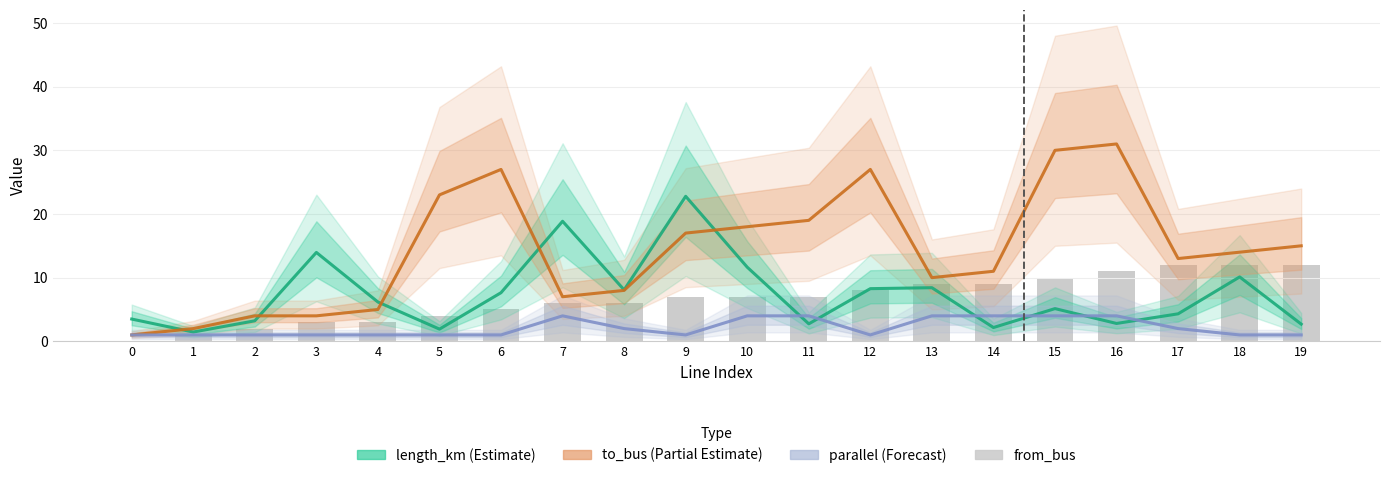

How many data points are above 7?

8